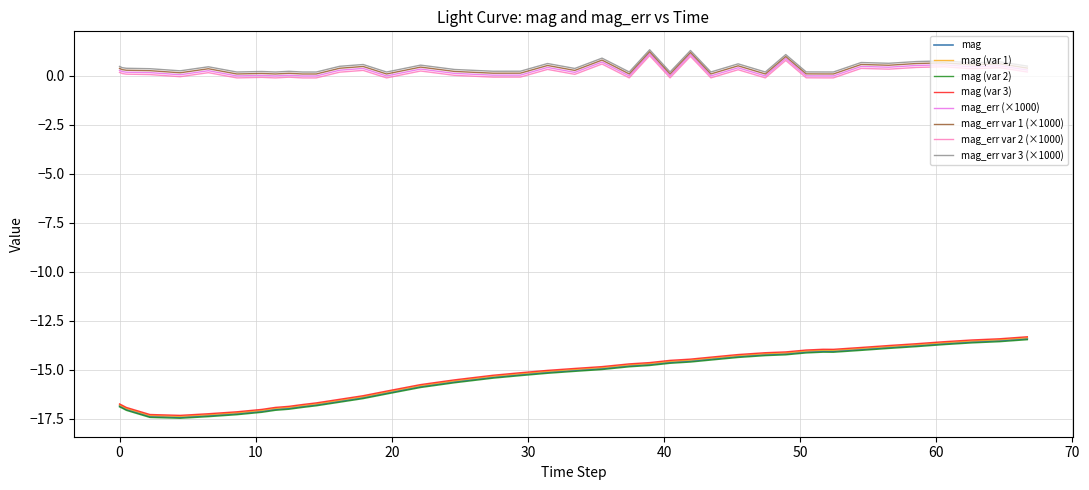

True or false: mag and mag_err (×1000) cross at least once.

False